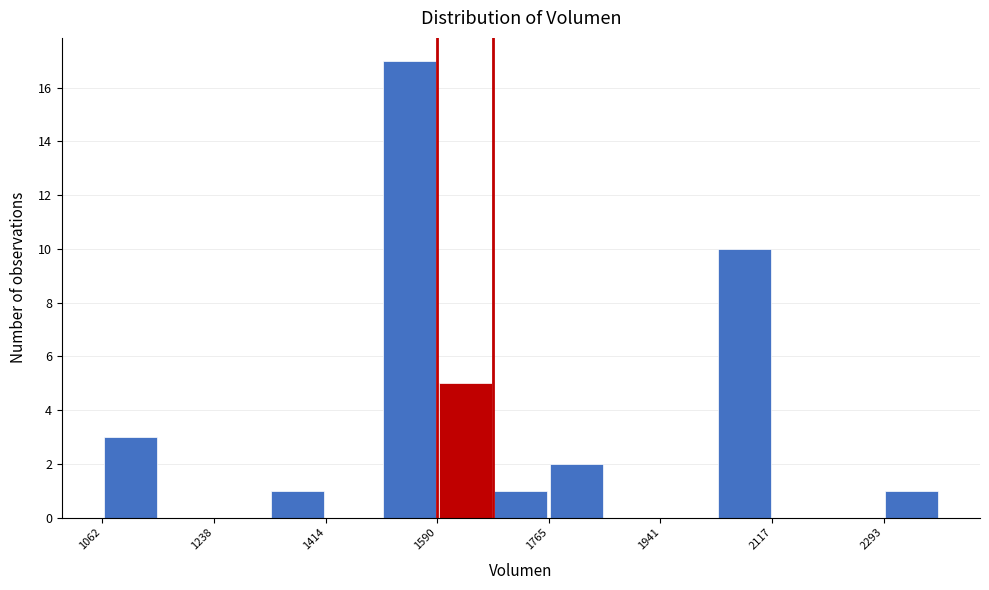

Reading left to right, list every bar in this chart as the range it spans on the x-axis followed by its height. Neither the bar edges nor the heights are printed on the chart, so give them approximately, as read against the axes.

1060 to 1160: 3
1160 to 1240: 0
1240 to 1320: 0
1320 to 1420: 1
1420 to 1500: 0
1500 to 1580: 17
1580 to 1680: 5
1680 to 1760: 1
1760 to 1860: 2
1860 to 1940: 0
1940 to 2020: 0
2020 to 2120: 10
2120 to 2200: 0
2200 to 2300: 0
2300 to 2380: 1